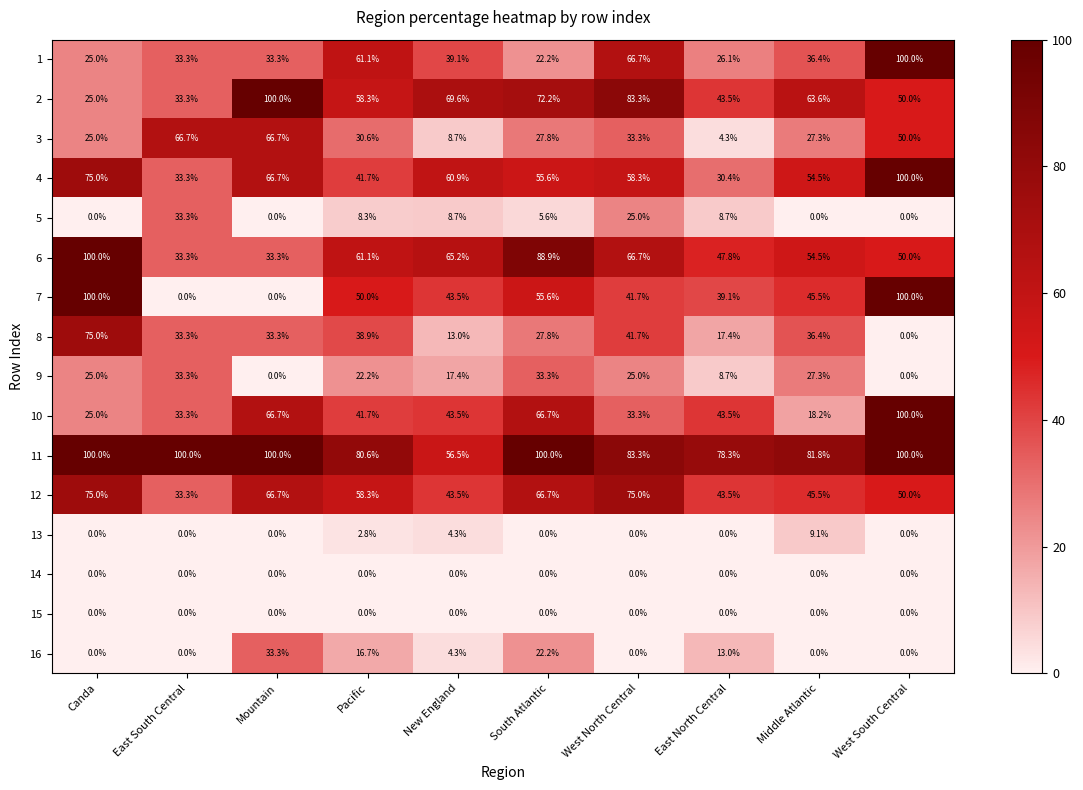

Between East South Central and Middle Atlantic, which series saw the biggest shift?

7